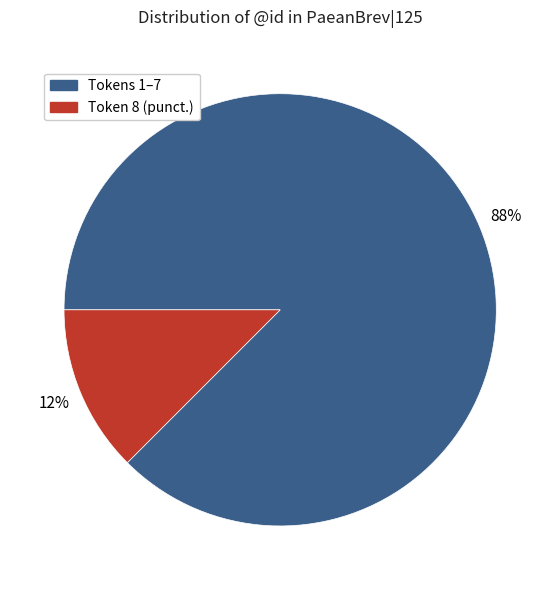

Does Token 8 (punct.) represent more than half of the total?

No